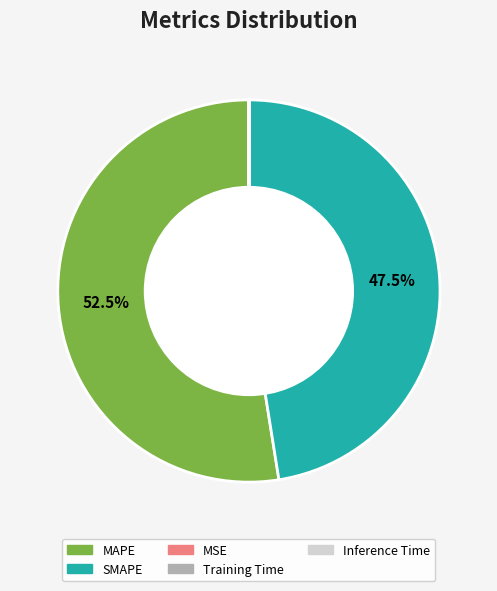

What percentage is NOT represented by MAPE?

47.5%